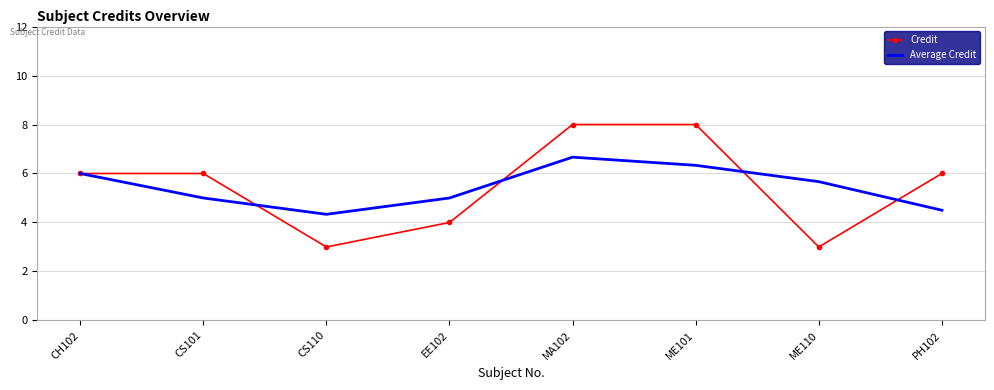

Rank the series at PH102 from lowest to highest value.

Average Credit, Credit